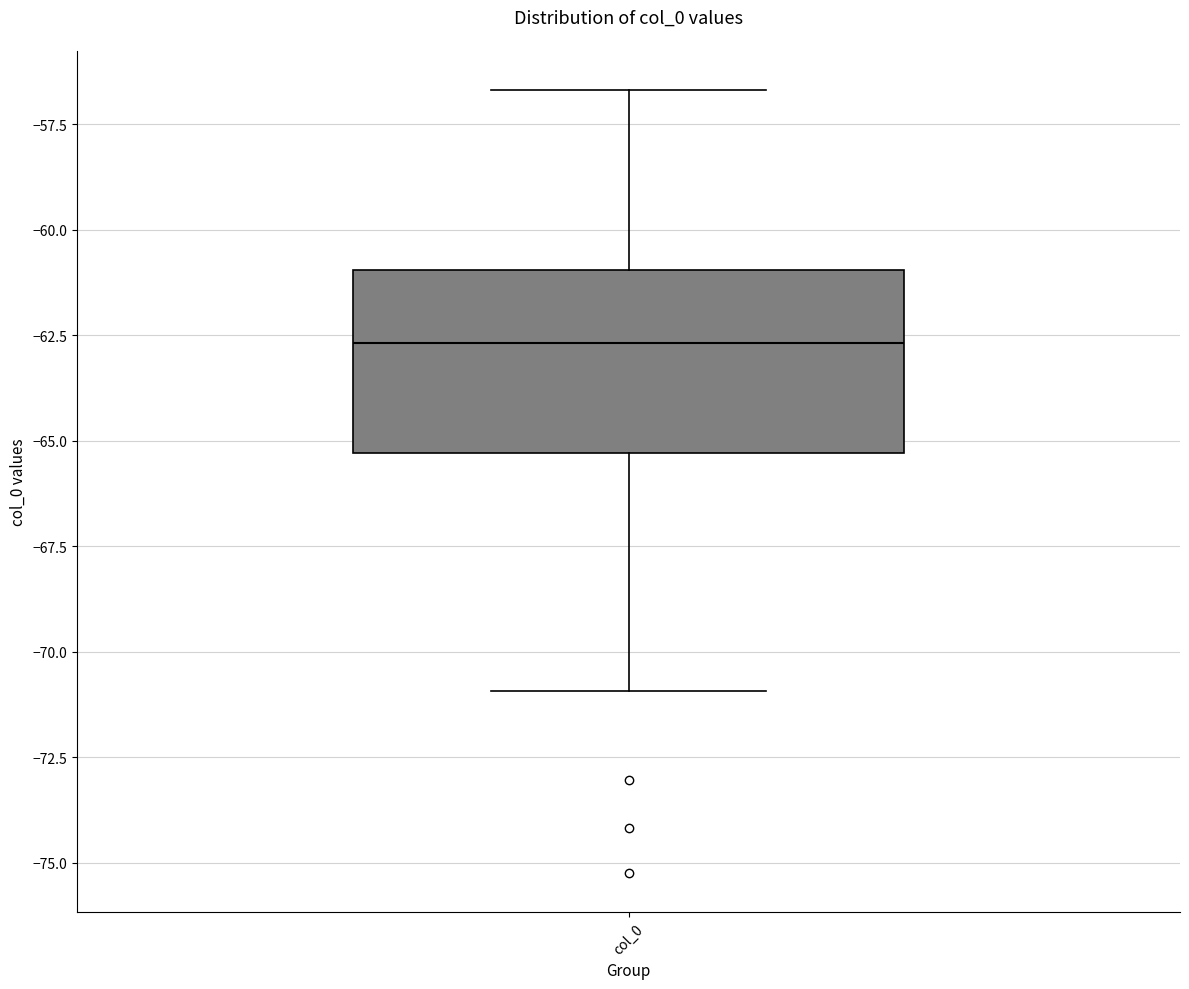

Transcribe this box plot: give where the median line is, the range the box spans, and where the two whiskers end, as read against the y-axis. The values are not printed on the chart, so give them approximately, as read against the axis.

median -62.5, box -65.5 to -61.0, whiskers -71.0 to -56.5